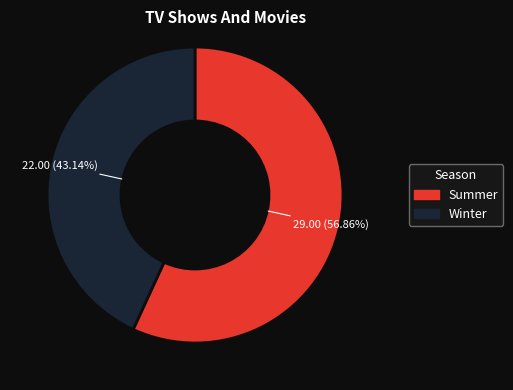

Approximately how many times larger is the value at Summer compared to Winter?

1.3